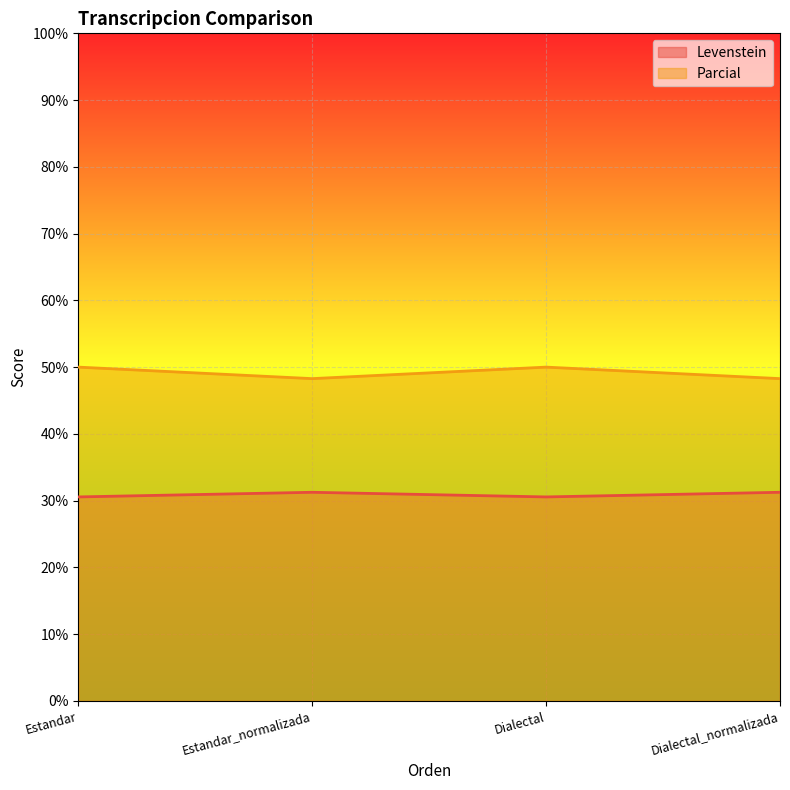

Reading left to right, transcribe all the data shown in this chart.

Levenstein: Estandar=30.6	Estandar_normalizada=31.2	Dialectal=30.6	Dialectal_normalizada=31.2
Parcial: Estandar=50.0	Estandar_normalizada=48.3	Dialectal=50.0	Dialectal_normalizada=48.3